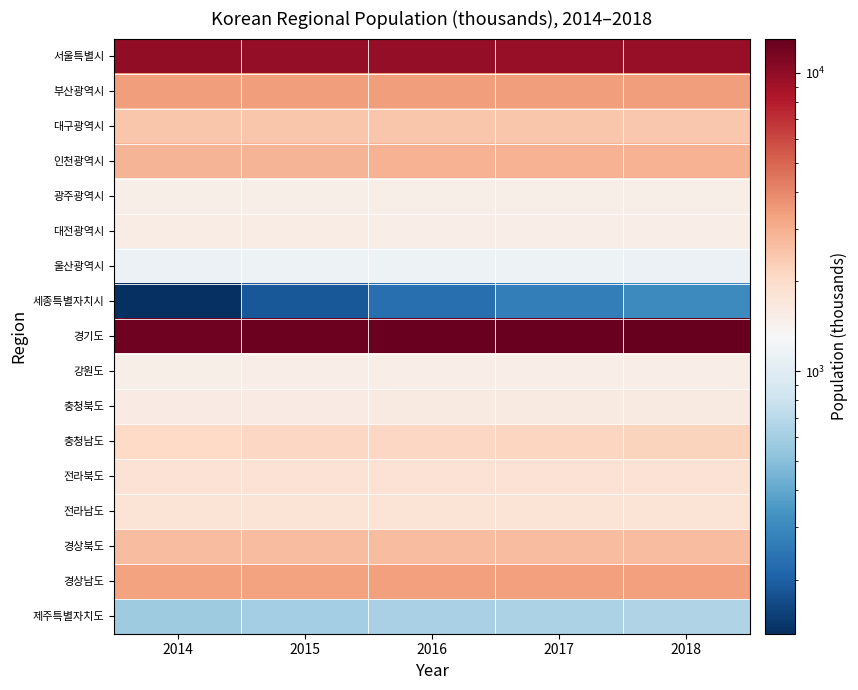

How many categories are shown in the chart?

5